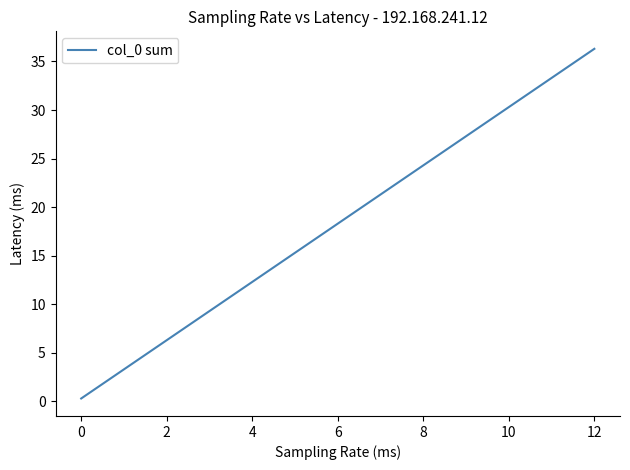

Reading left to right, extract all data points from this chart.

0.3	3.3	6.3	9.3	12.3	15.3	18.3	21.3	24.3	27.3	30.3	33.3	36.3